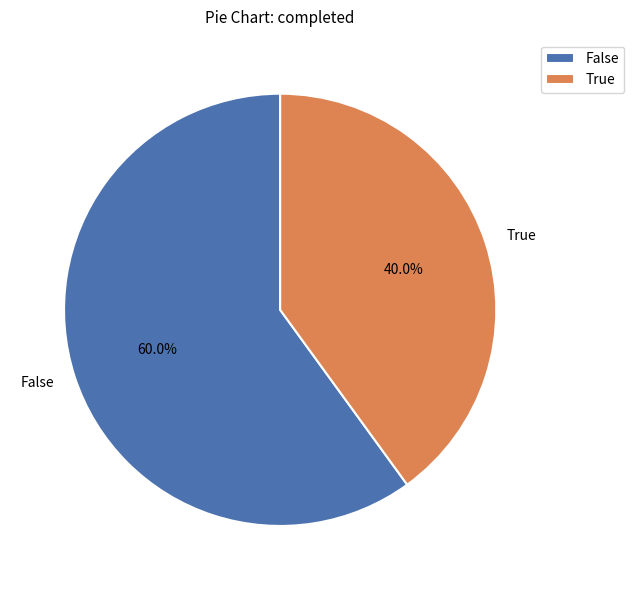

Which has a higher value, False or True?

False